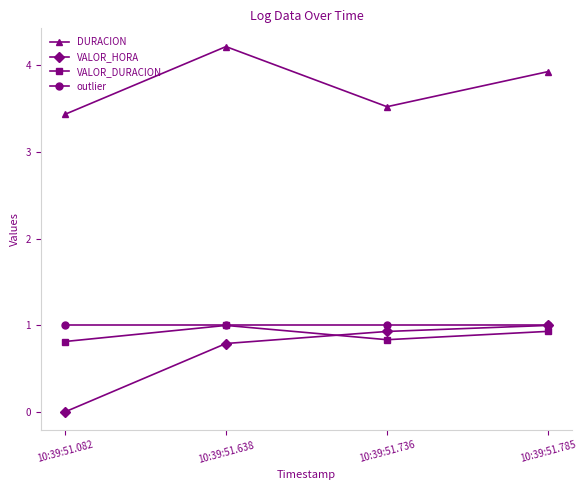

What is the spread (max minus min) of values at 10:39:51.736?

2.7